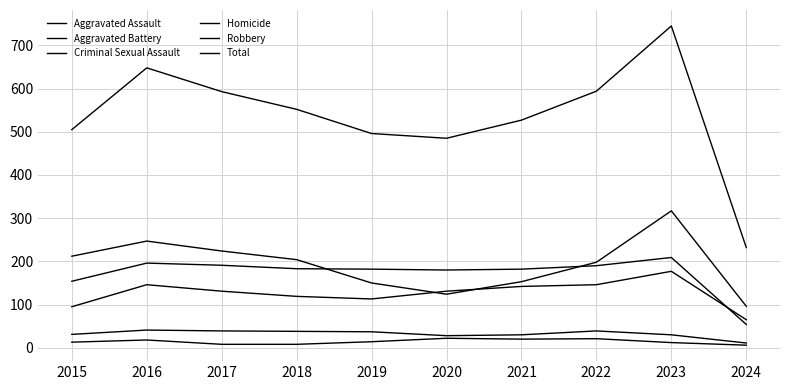

Reading right to left, transcribe all the data shown in this chart.

Aggravated Assault: 2024=65	2023=177	2022=146	2021=142	2020=131	2019=113	2018=119	2017=131	2016=146	2015=95
Aggravated Battery: 2024=54	2023=209	2022=190	2021=182	2020=180	2019=182	2018=183	2017=191	2016=196	2015=154
Criminal Sexual Assault: 2024=11	2023=30	2022=39	2021=30	2020=28	2019=37	2018=38	2017=39	2016=41	2015=31
Homicide: 2024=6	2023=12	2022=21	2021=20	2020=22	2019=14	2018=8	2017=8	2016=18	2015=13
Robbery: 2024=96	2023=317	2022=198	2021=153	2020=124	2019=150	2018=204	2017=224	2016=247	2015=212
Total: 2024=232	2023=745	2022=594	2021=527	2020=485	2019=496	2018=552	2017=593	2016=648	2015=505